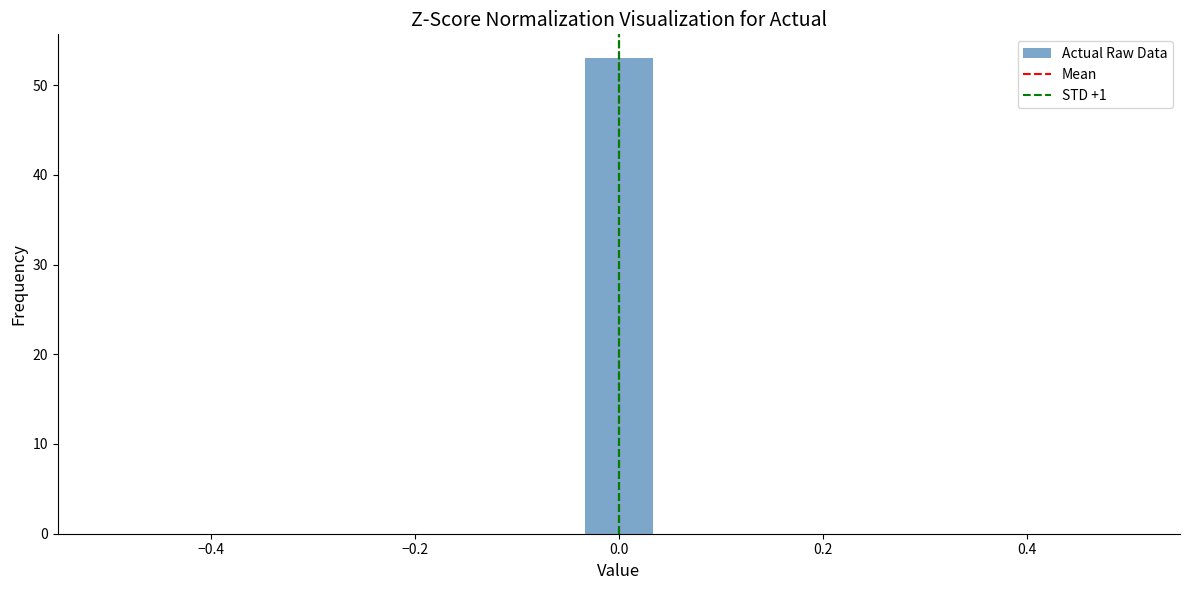

Around what value on the x-axis is the tallest bar? Give the approximate position of its centre, as read against the axis.

0.00